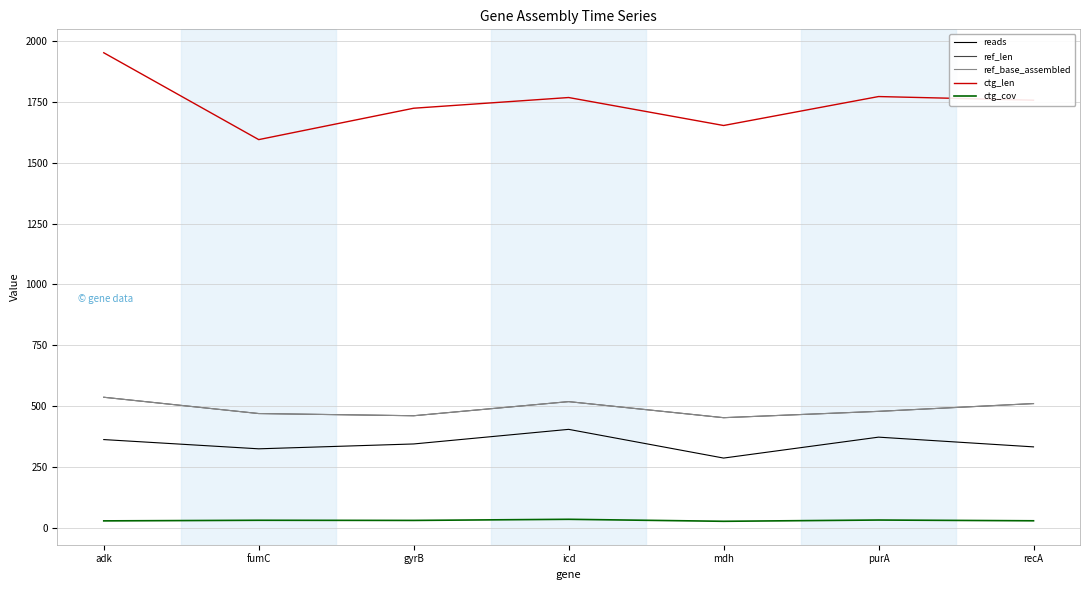

True or false: ctg_len has a value of 2777.1 at recA.

False